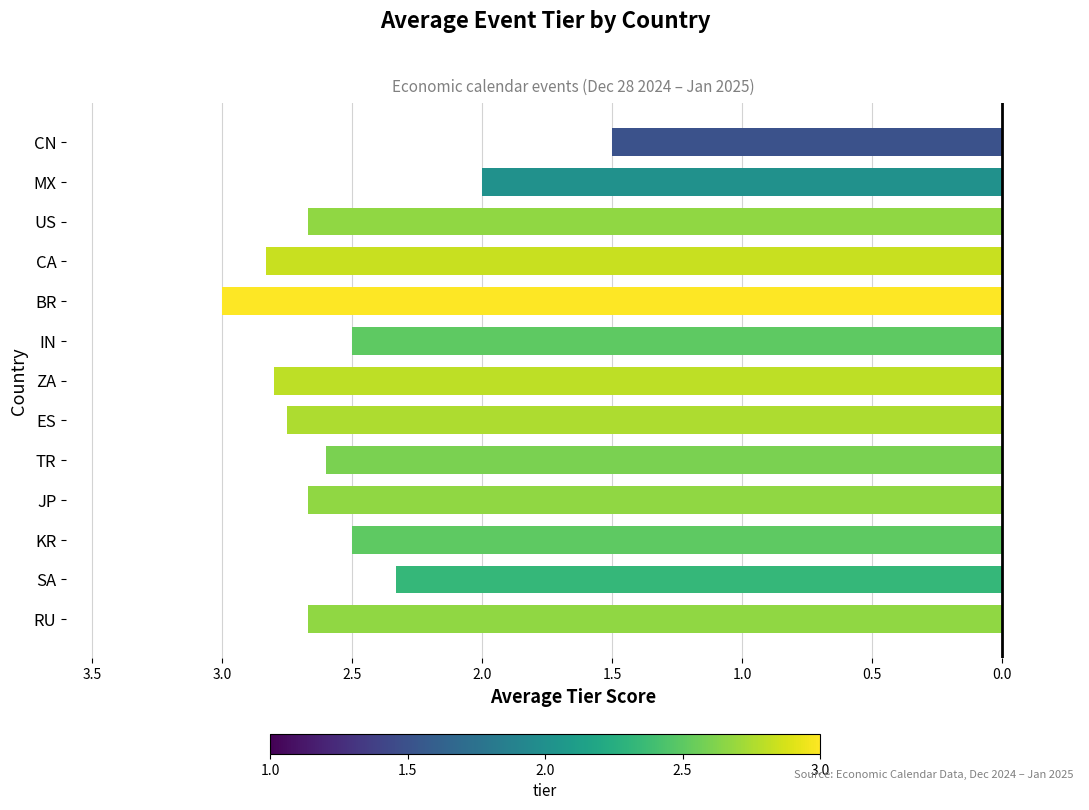

Reading left to right, list all the values displayed in this chart.

-2.7	-2.3	-2.5	-2.7	-2.6	-2.8	-2.8	-2.5	-3.0	-2.8	-2.7	-2.0	-1.5